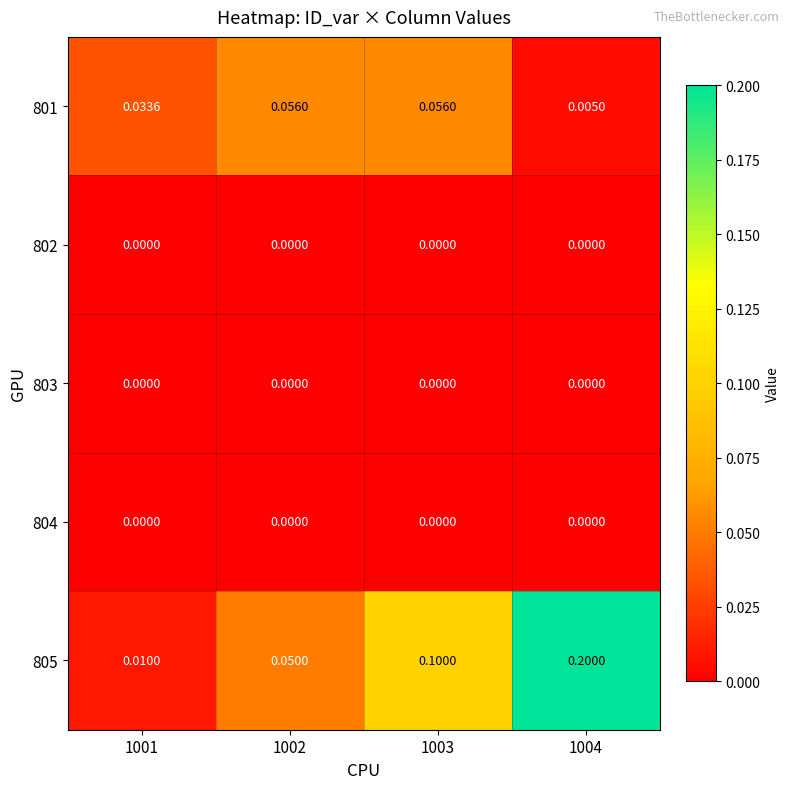

At which category does the chart reach its minimum across all series?

1001